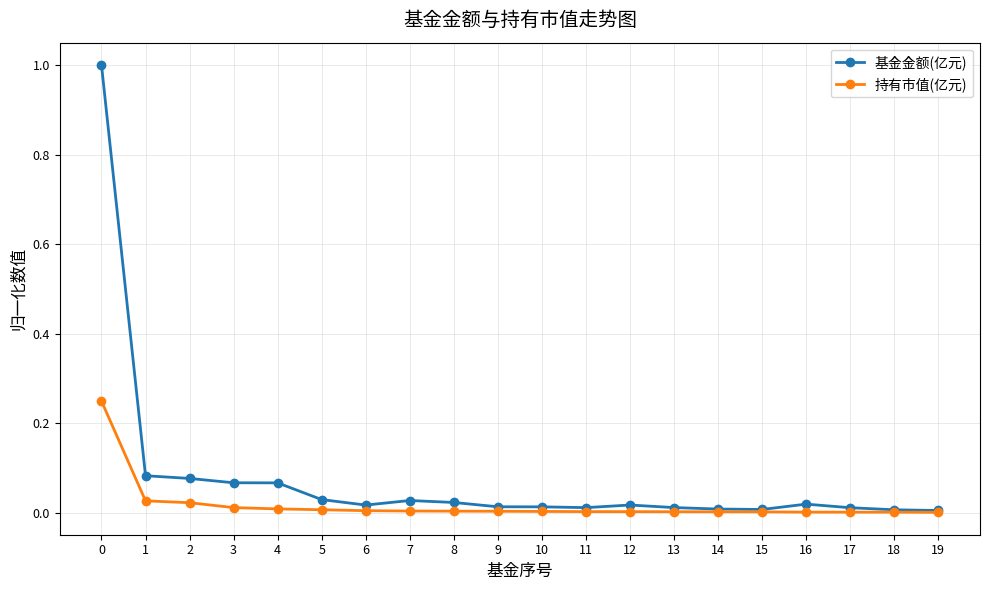

How many series are shown in this chart?

2